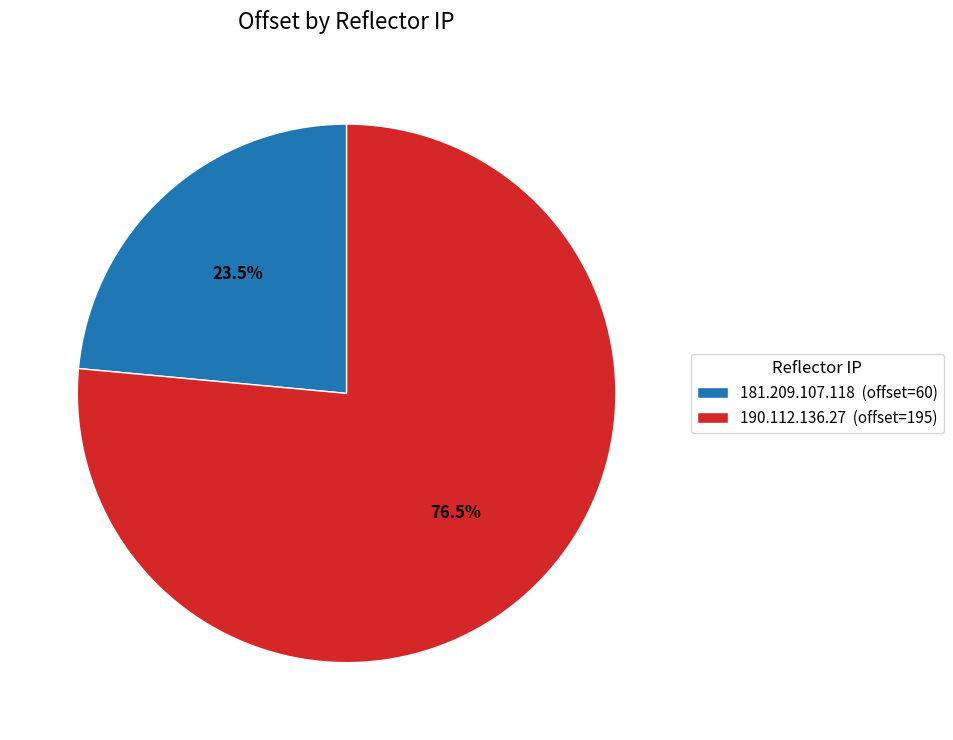

Count the number of slices in the pie.

2